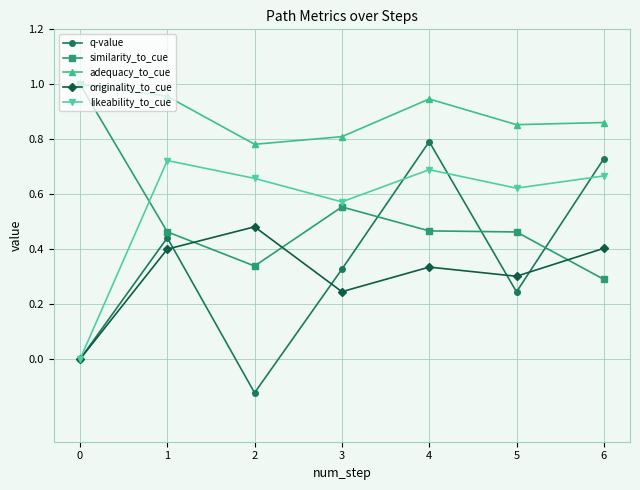

True or false: adequacy_to_cue has a value of 1.4 at 2.

False